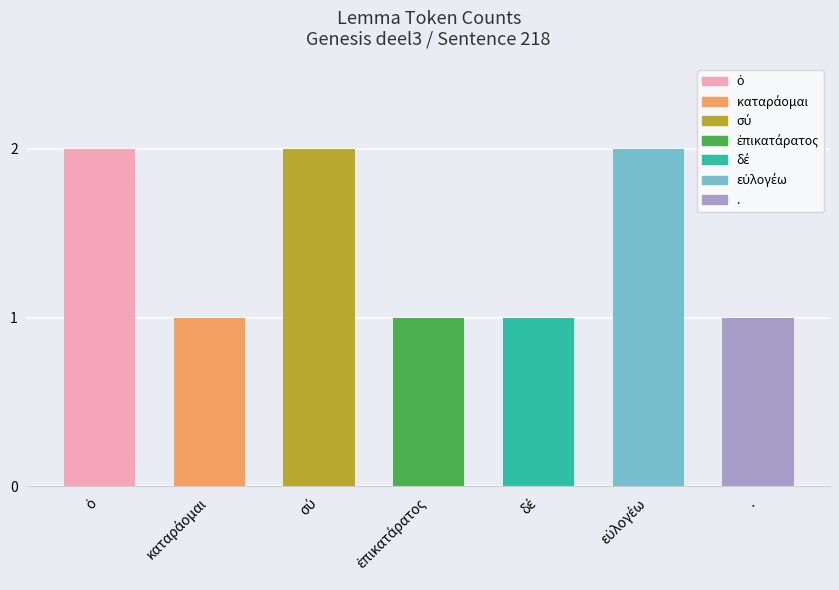

What is the label of the 1st bar from the right?

.